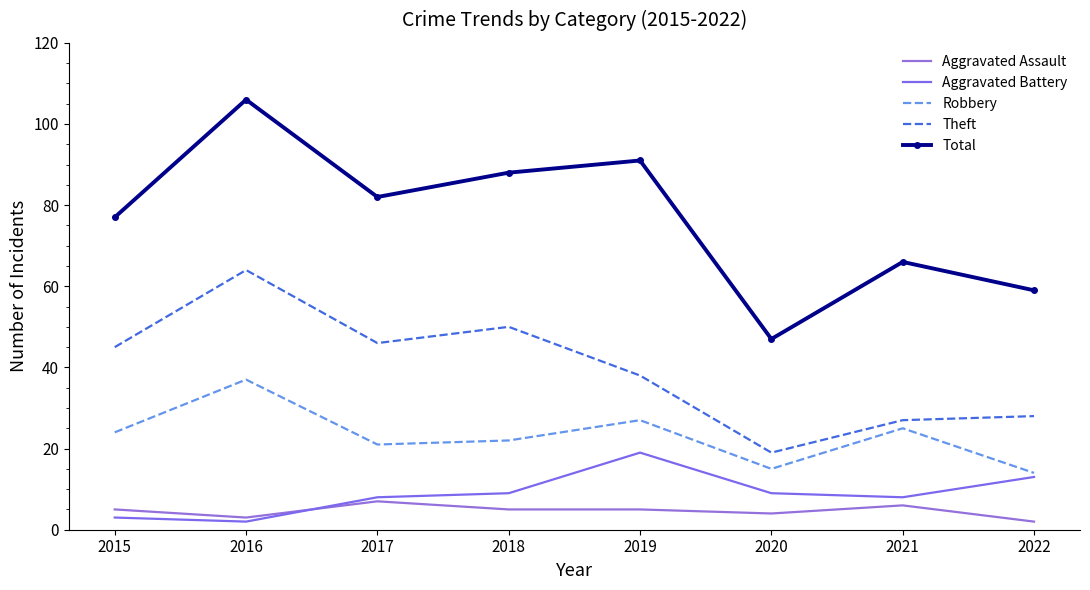

What is the value of the Total point at the 1st from the left?

77